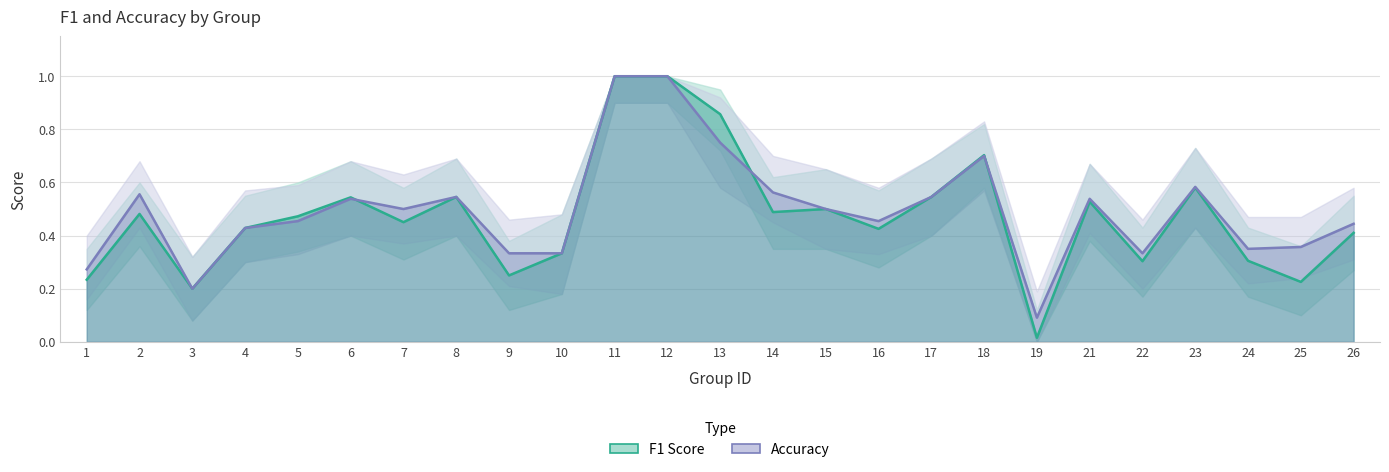

Is the value of accuracy_upper at 2 greater than the value of f1_upper at 25?

Yes